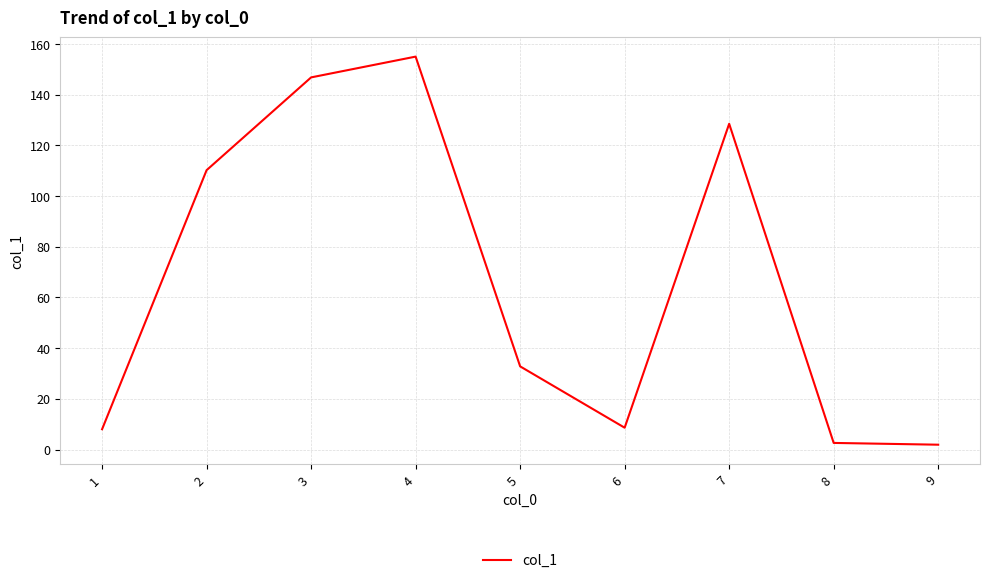

What is the greatest value displayed?

155.0